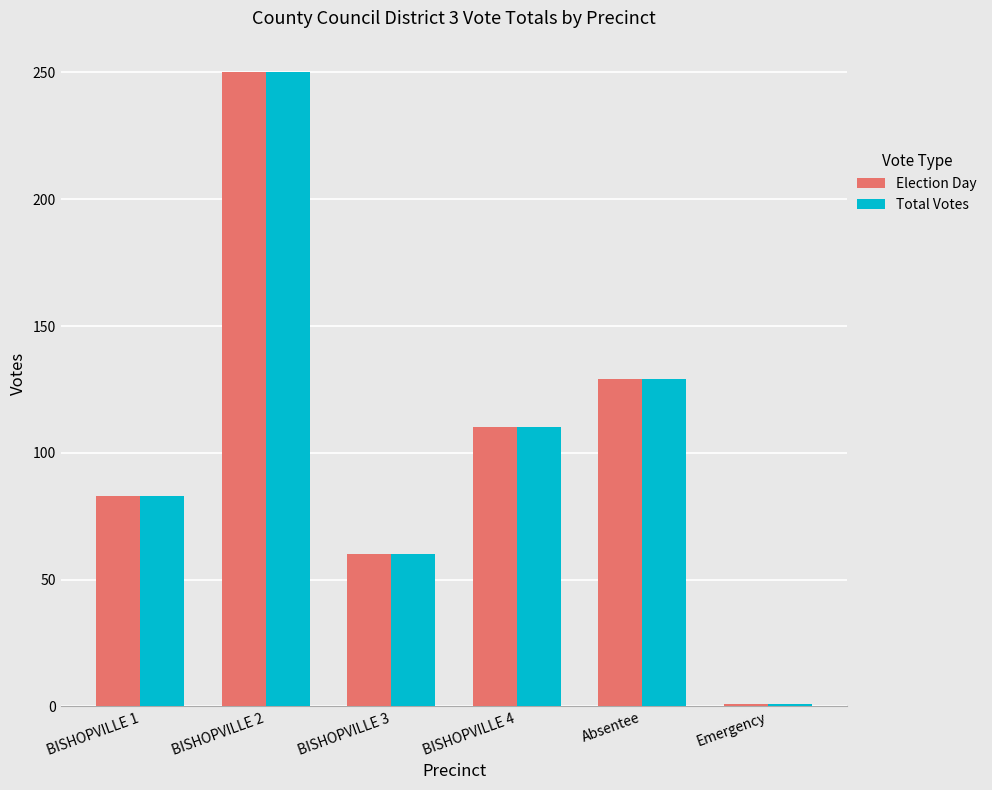

How many groups of bars are there?

6